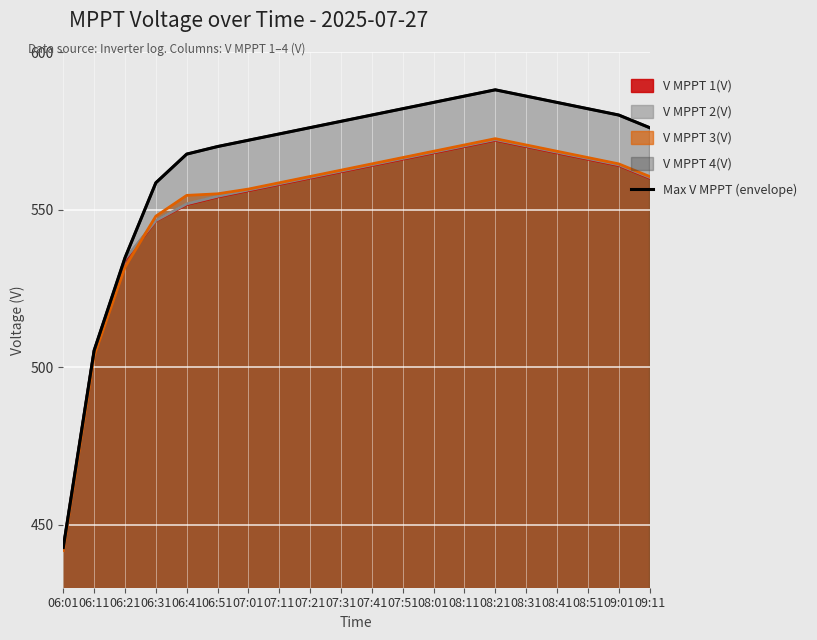

True or false: the data shows 570.0 at 06:51.

True